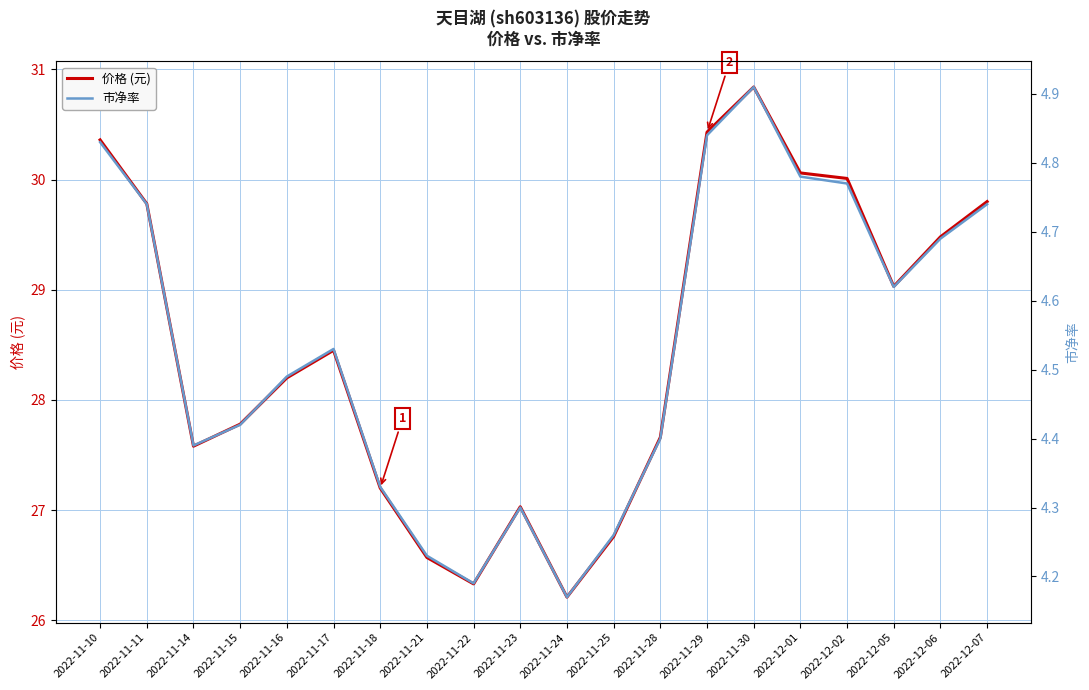

Where is the first local minimum for 价格 (元)?

2022-11-14